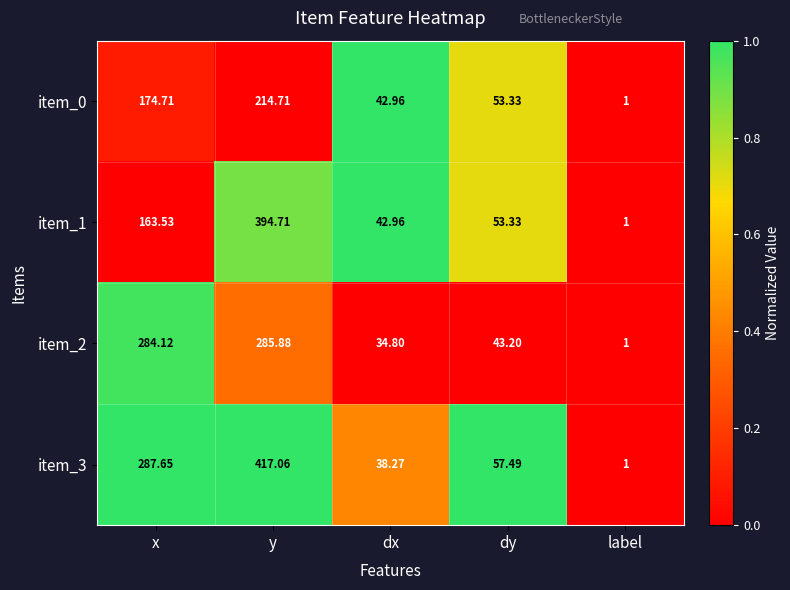

Which category has the lowest value in the item_0 series?

label